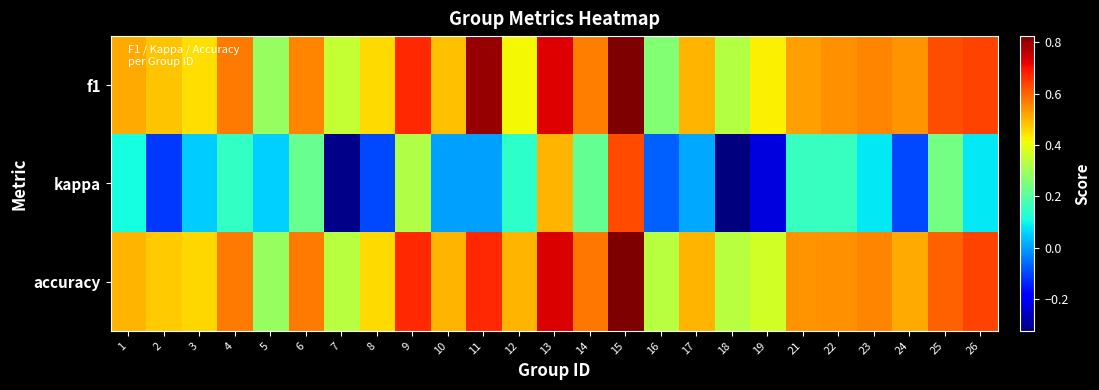

Which category has the highest value across all series?

15